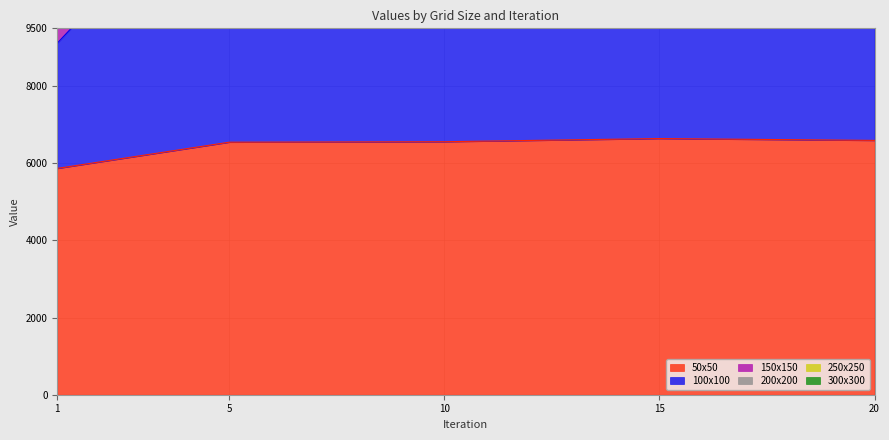

What is the value of the 200 point at the 5th from the left?

33413.9